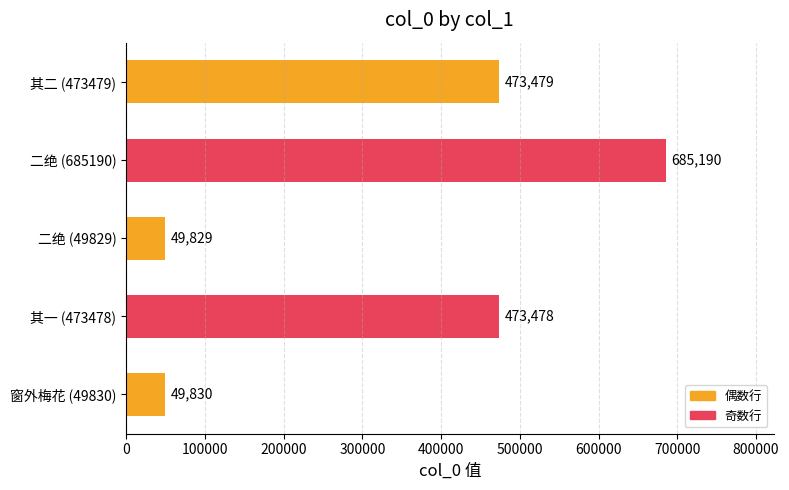

Is it true that the value at 二绝 (49829) is 49829?

True